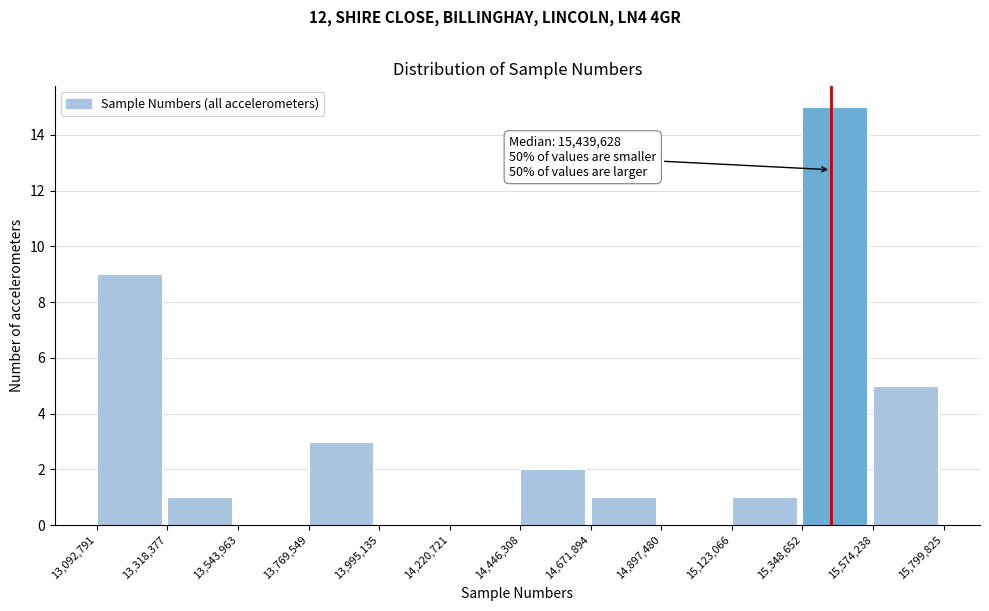

Which range on the x-axis has the tallest bar?

15,348,652 to 15,574,238